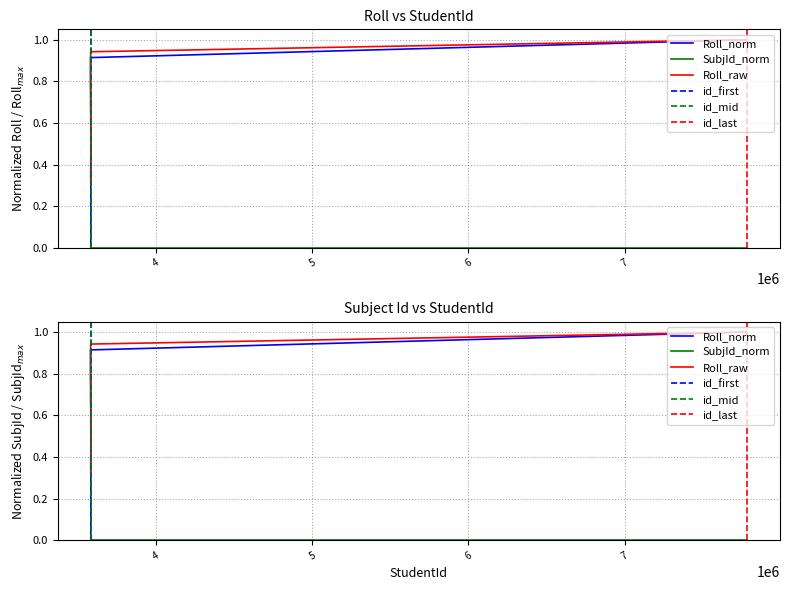

What is the difference between the second highest and minimum values?

0.9